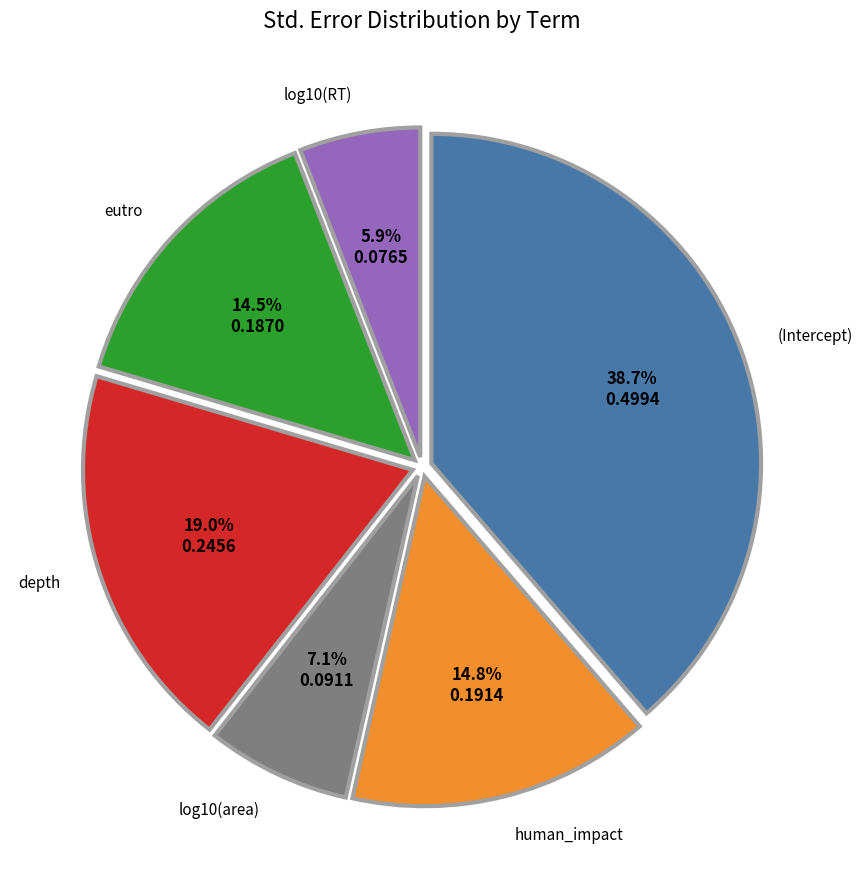

True or false: log10(RT) accounts for 6% of the total.

True